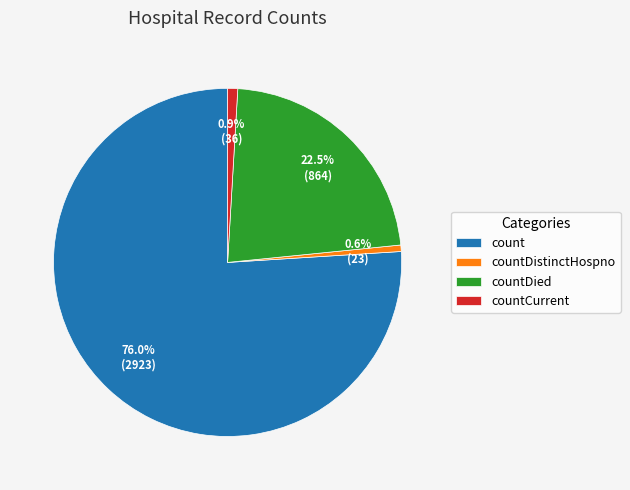

How many segments does this pie chart have?

4